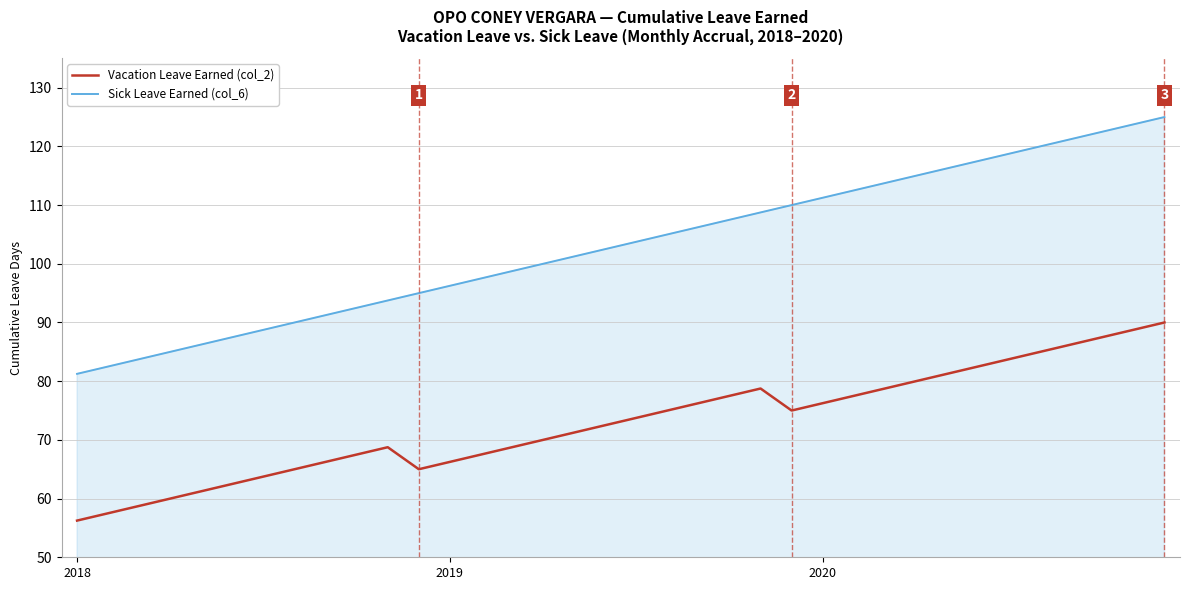

True or false: Vacation Leave Earned (col_2) and Sick Leave Earned (col_6) intersect in this chart.

False